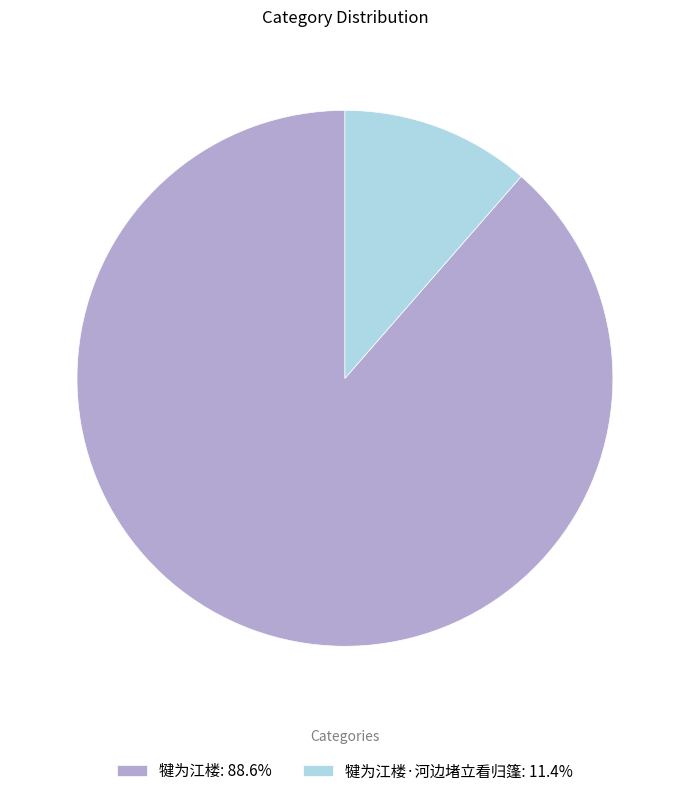

Approximately how many times larger is the value at 犍为江楼: 88.6% compared to 犍为江楼·河边堵立看归篷: 11.4%?

7.8